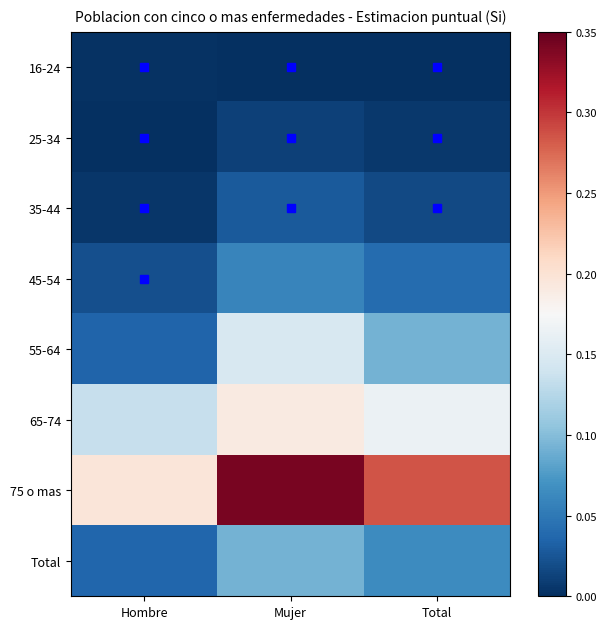

Between Total and Hombre, which is larger?

Hombre